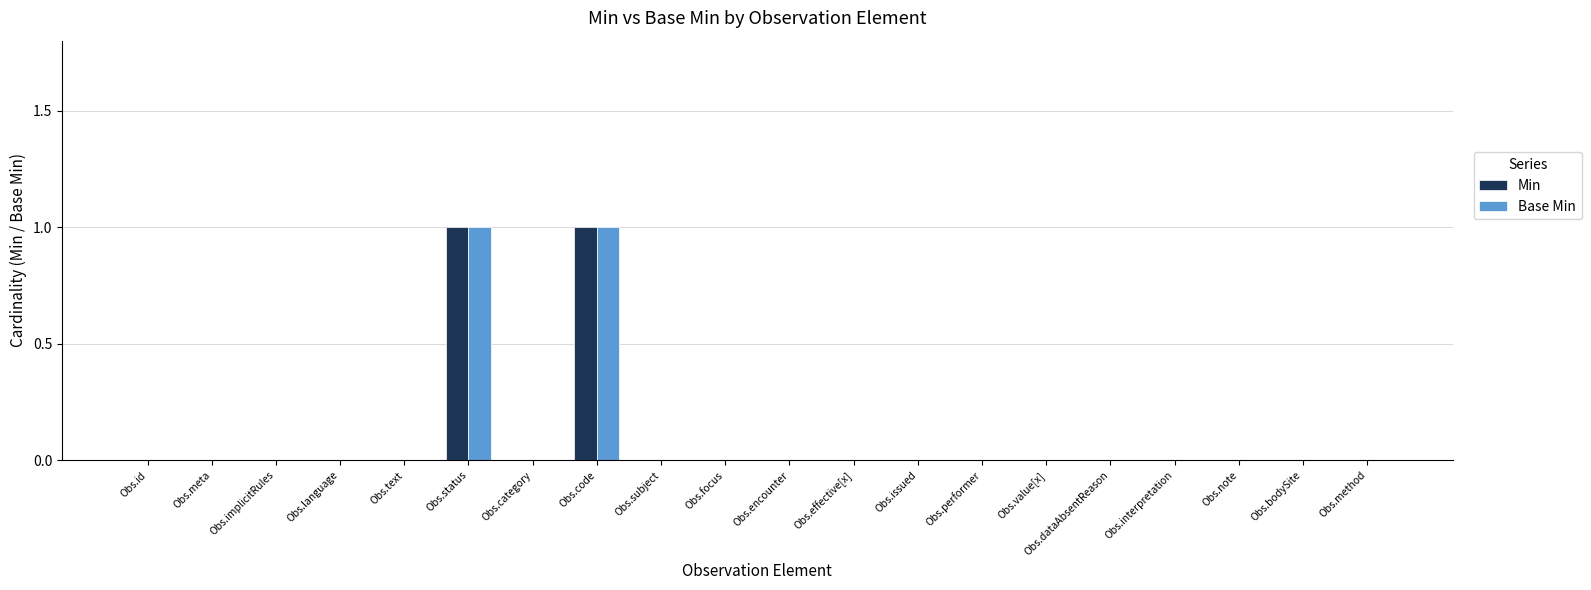

Is it true that Min equals 1 at Obs.id?

False